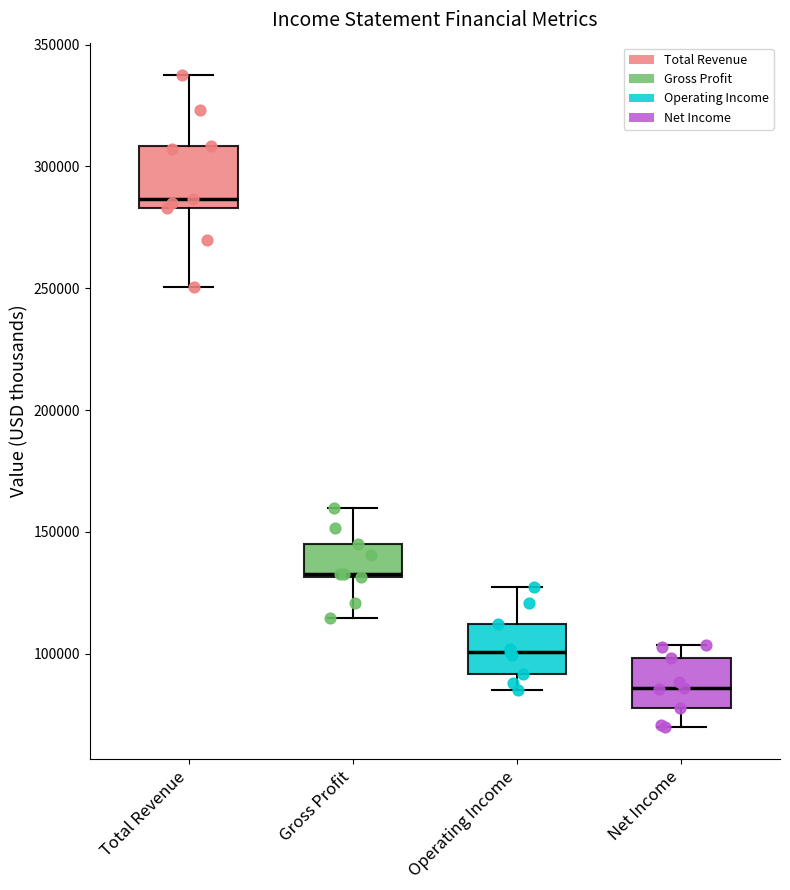

Reading left to right, transcribe this box plot: for each box, give where its median line is, the range the box spans, and where its two whiskers end, as read against the y-axis. The values are not printed on the chart, so give them approximately, as read against the axis.

Total Revenue: median 285000 (just above the box's lower edge), box 285000 to 310000, whiskers 250000 to 335000
Gross Profit: median 135000, box 130000 to 145000, whiskers 115000 to 160000
Operating Income: median 100000, box 90000 to 110000, whiskers 85000 to 125000
Net Income: median 85000, box 80000 to 100000, whiskers 70000 to 105000